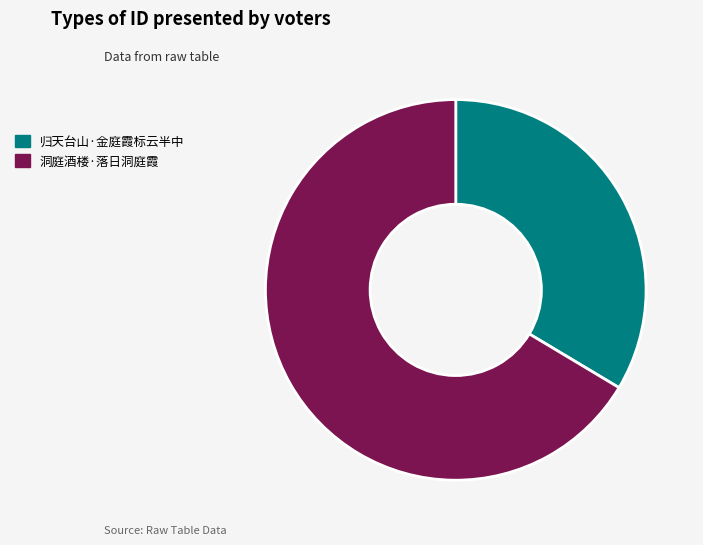

What is the largest slice in the pie chart?

洞庭酒楼·落日洞庭霞